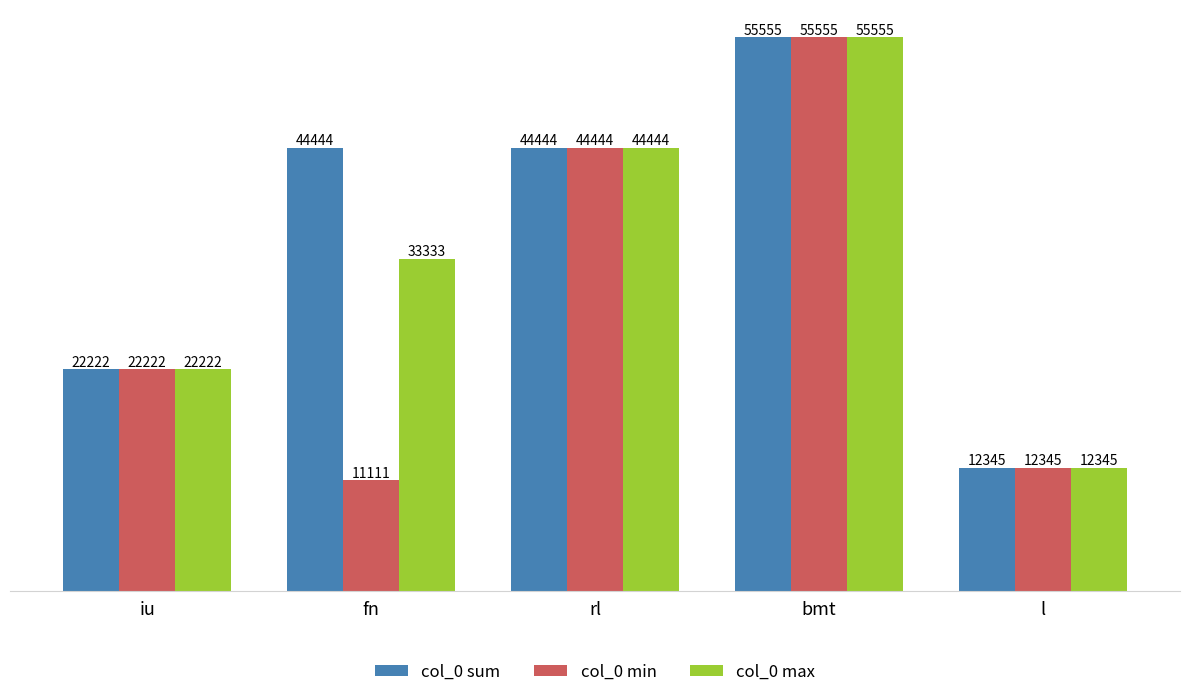

What are all the series names shown in the legend?

col_0 sum, col_0 min, col_0 max